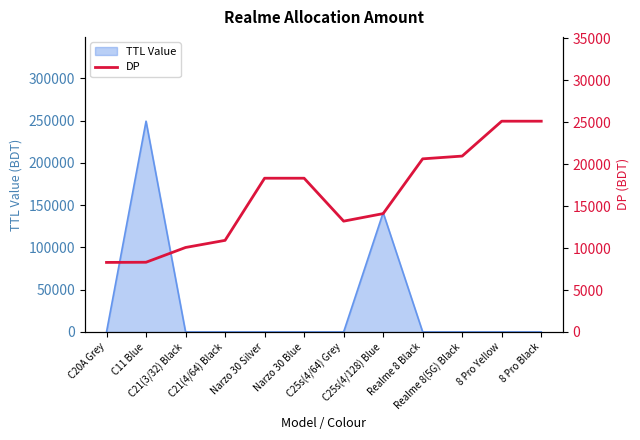

Reading left to right, what are all the values shown in this chart?

C20A Grey=8290	C11 Blue=8310	C21(3/32) Black=10070	C21(4/64) Black=10920	Narzo 30 Silver=18330	Narzo 30 Blue=18330	C25s(4/64) Grey=13210	C25s(4/128) Blue=14110	Realme 8 Black=20640	Realme 8(5G) Black=20970	8 Pro Yellow=25130	8 Pro Black=25130